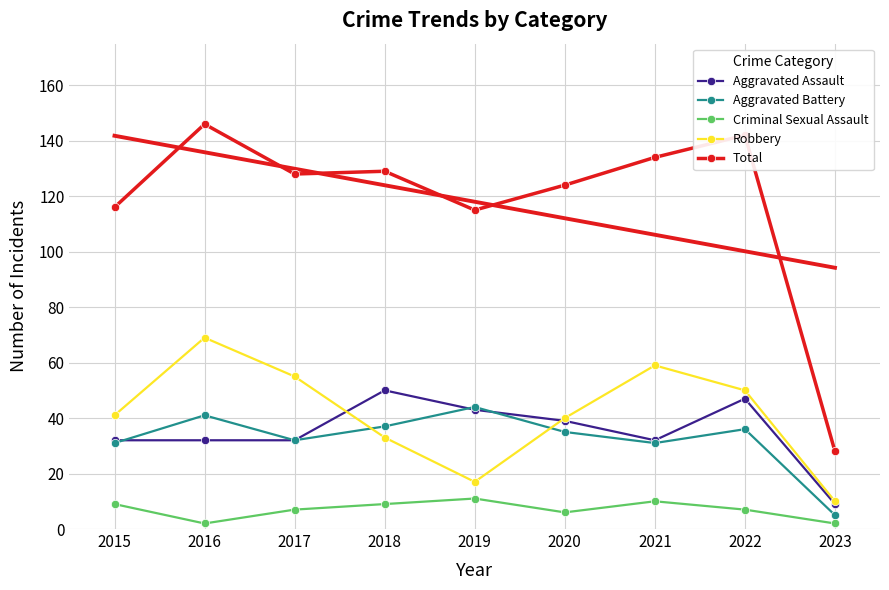

How many intersections are there between Aggravated Assault and Aggravated Battery?

3